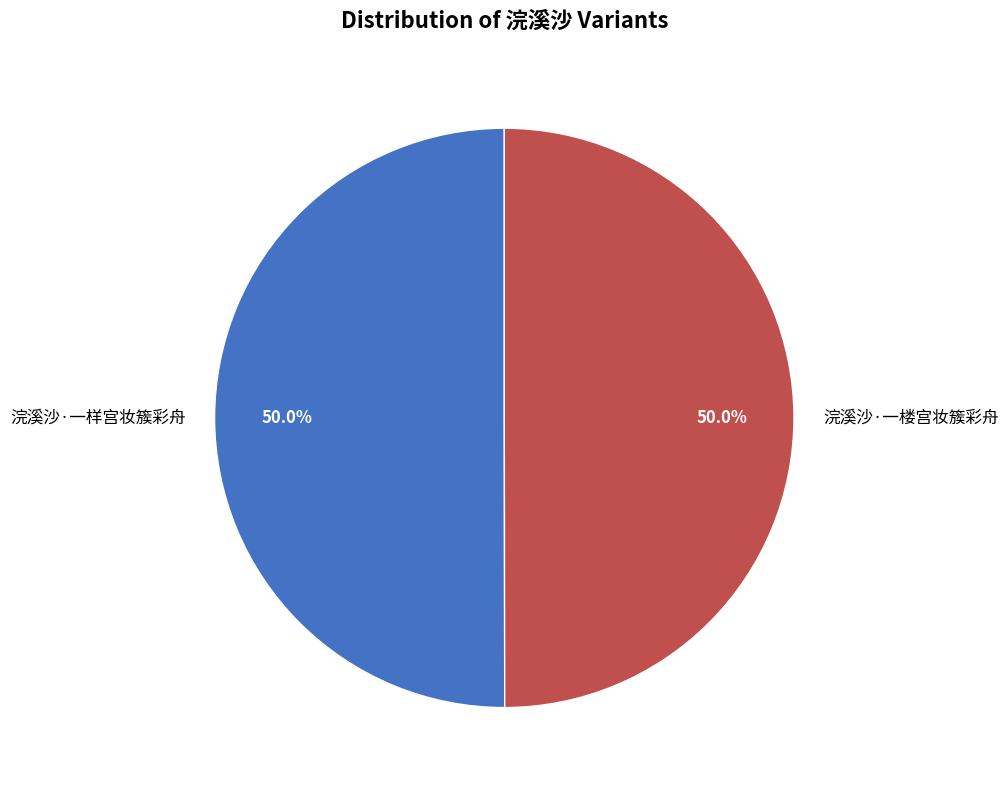

The 浣溪沙·一样宫妆簇彩舟 slice represents 37% of the pie. True or false?

False